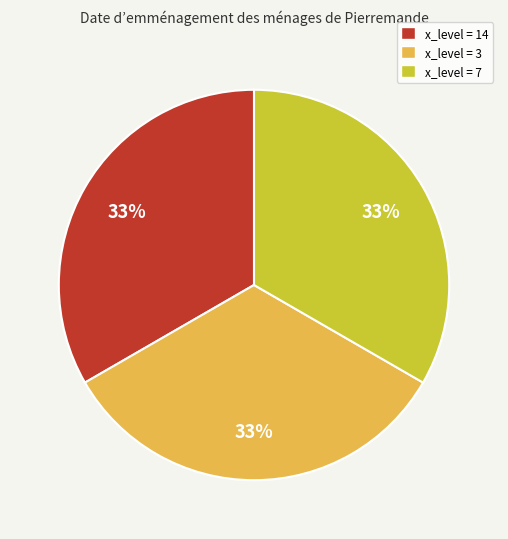

What percentage is the x_level = 14 slice, to the nearest percent?

33%